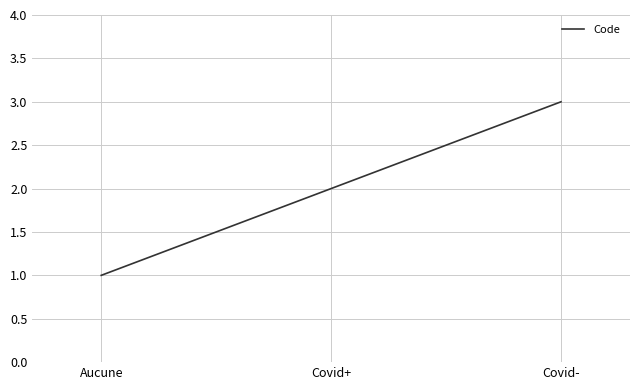

What position from the left is Covid-?

3